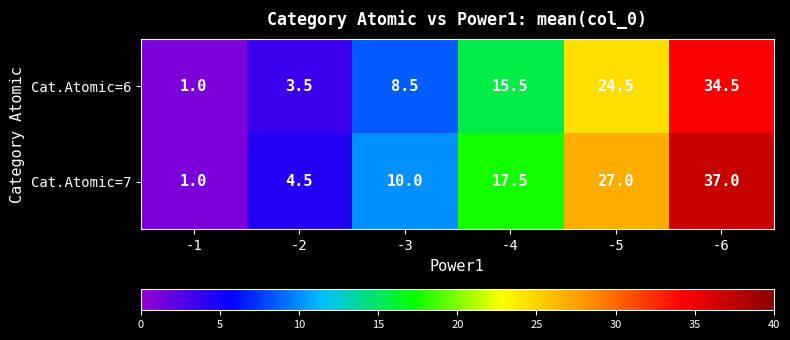

What is the difference between the highest and lowest values at -4?

2.0